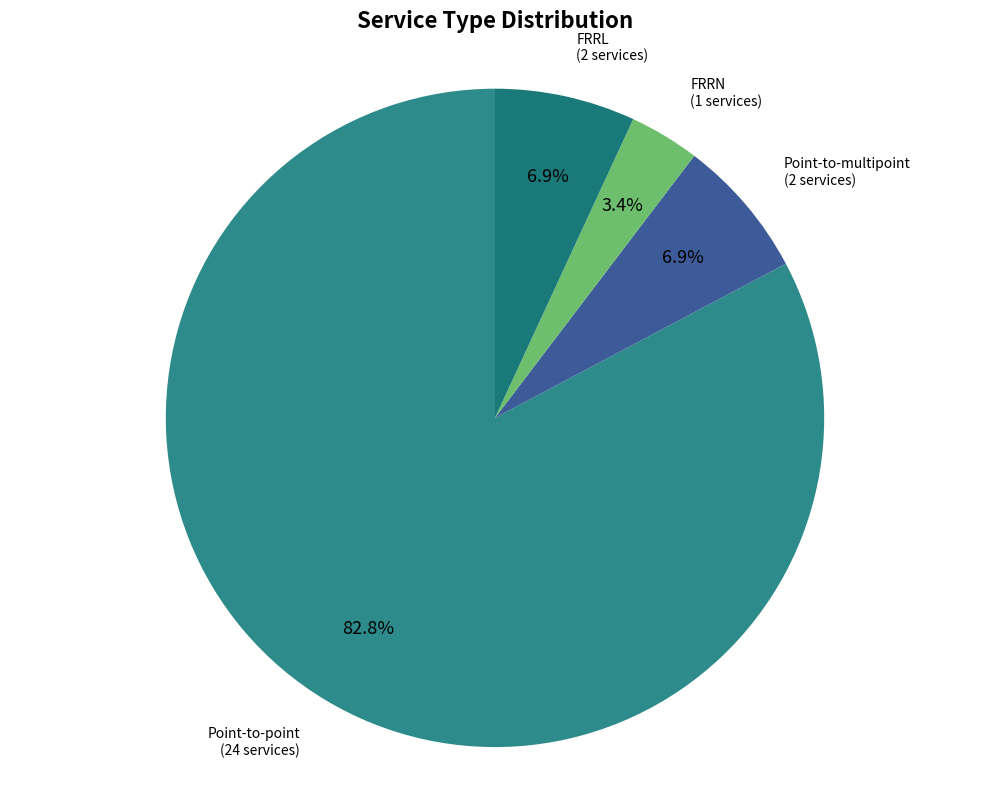

Is there any slice that represents more than half of the pie?

Yes